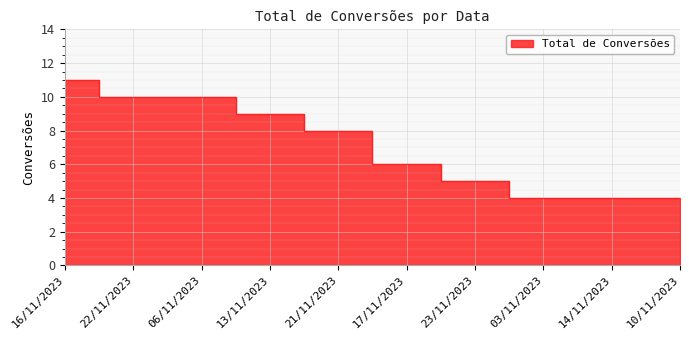

What is the difference between the maximum and minimum values?

7